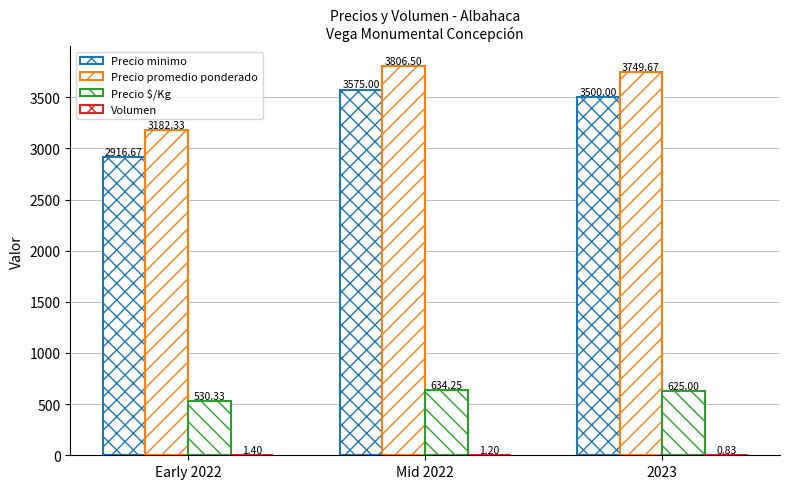

List the series in order of their peak value, lowest first.

Volumen, Precio $/Kg, Precio minimo, Precio promedio ponderado